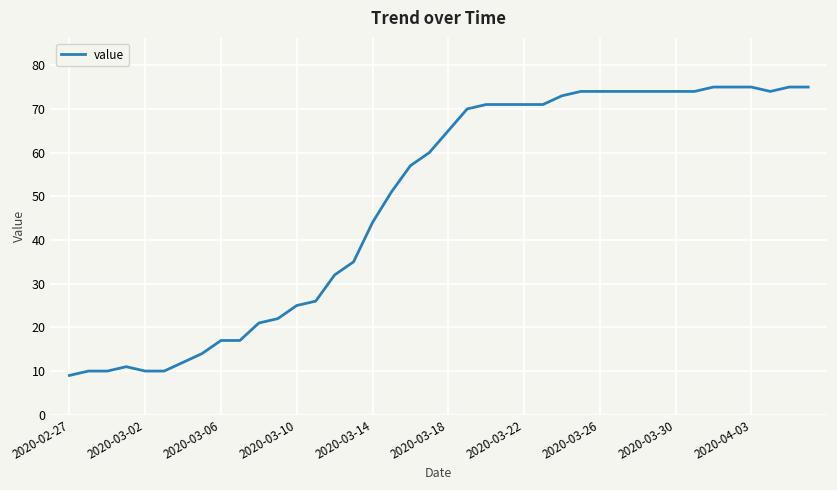

What is the smallest value displayed?

9